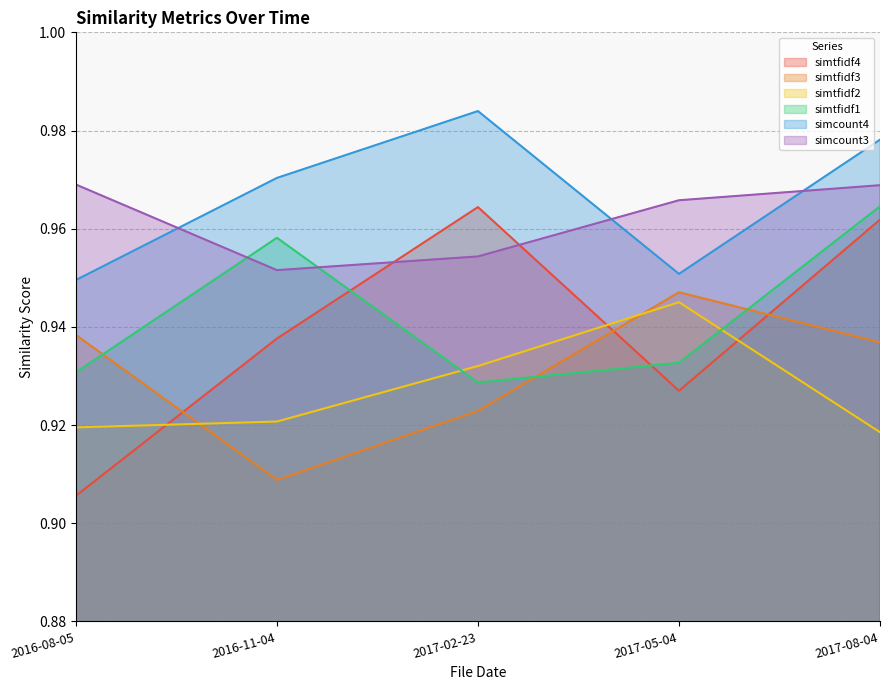

Which series has the largest total across all categories?

simcount4